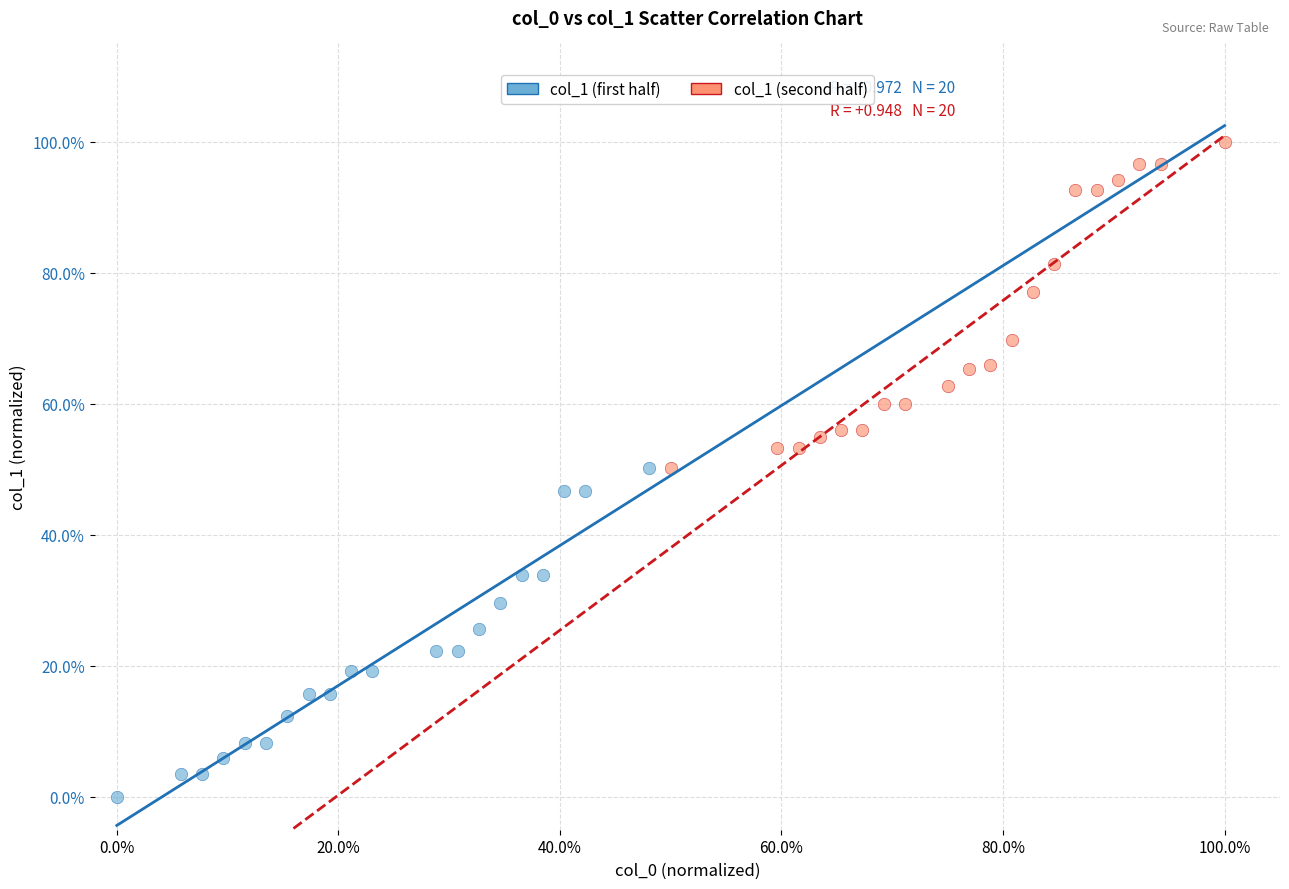

Which series reaches the minimum Y coordinate?

col_1 (first half)